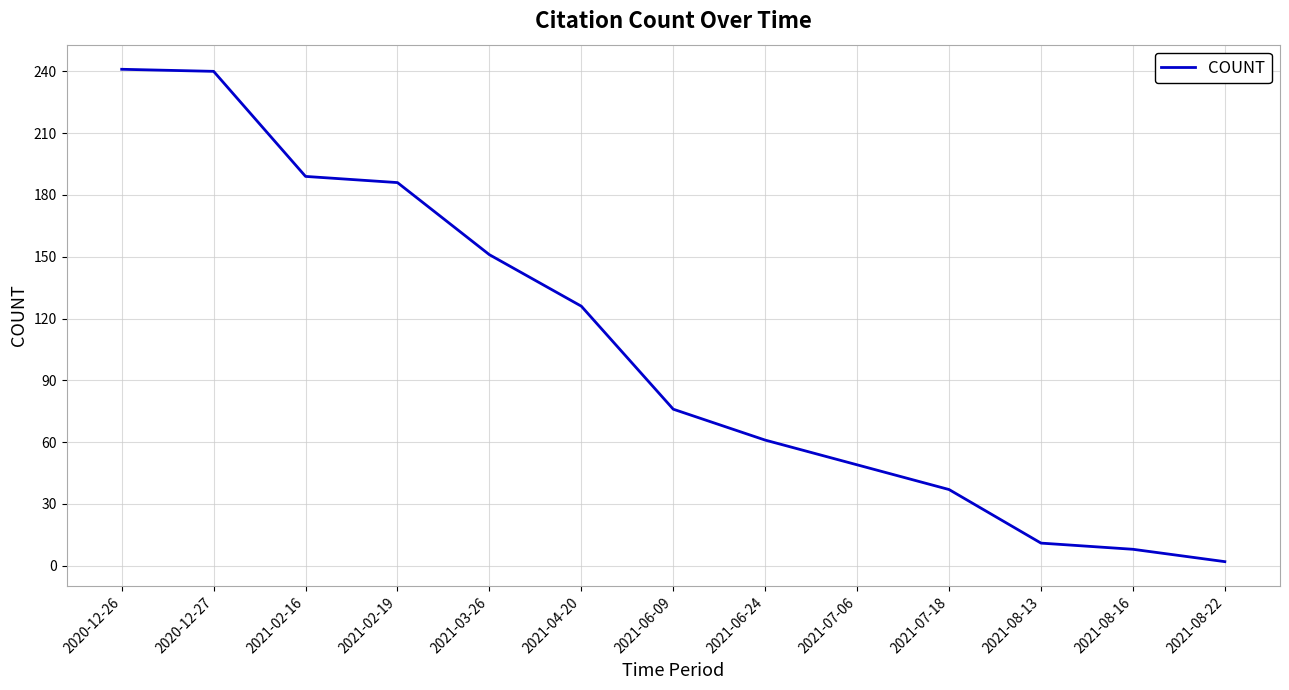

What is the sum of the values at 2021-07-06 and 2020-12-27?

289